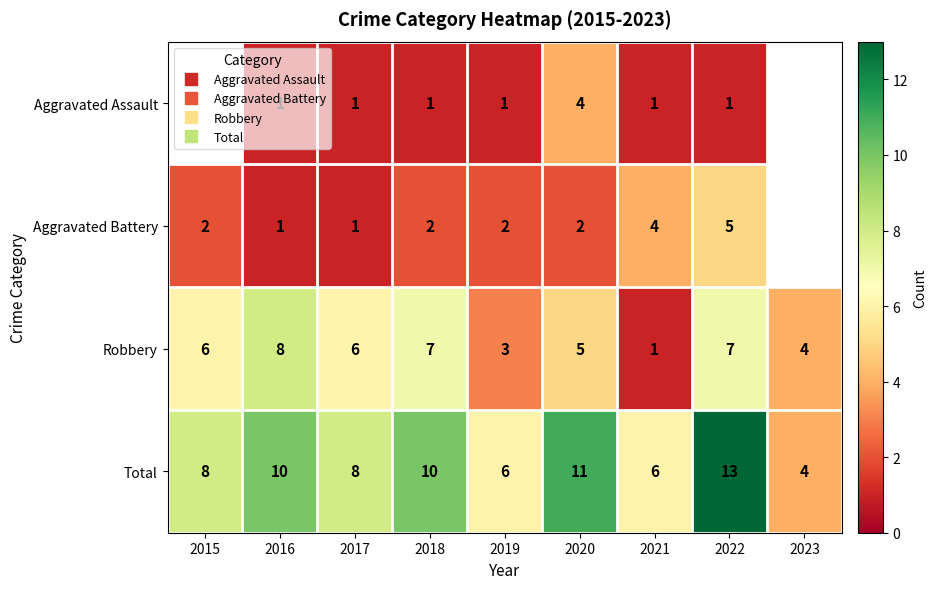

What is the average value of the Total series?

8.4